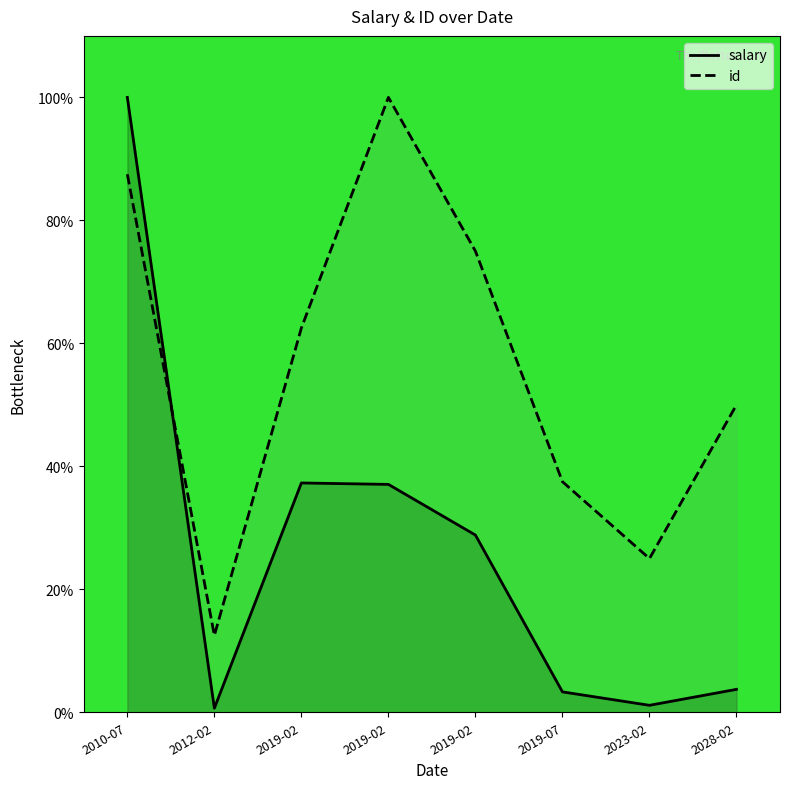

Reading left to right, list all the values displayed in this chart.

salary: 100.0	0.7	37.3	37.1	28.8	3.3	1.1	3.7
id: 87.5	12.5	62.5	100.0	75.0	37.5	25.0	50.0